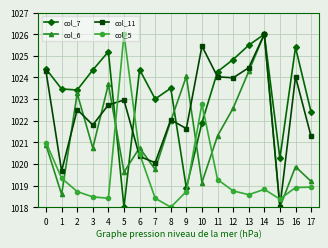

True or false: col_5 has a value of 1022.8 at 10.

True